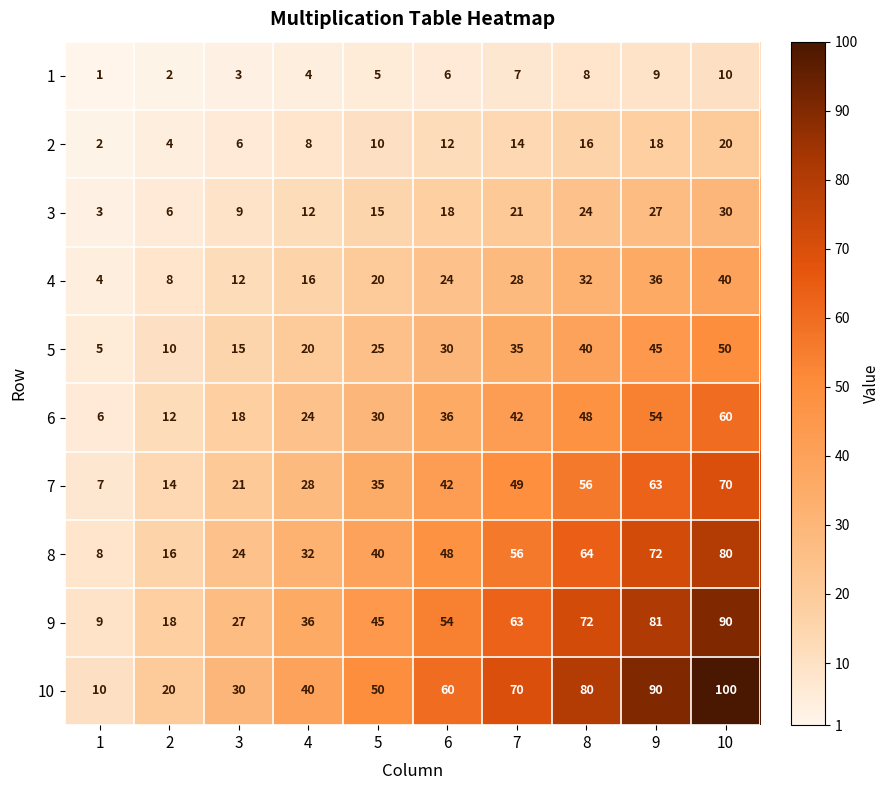

Which series has the largest total across all categories?

10